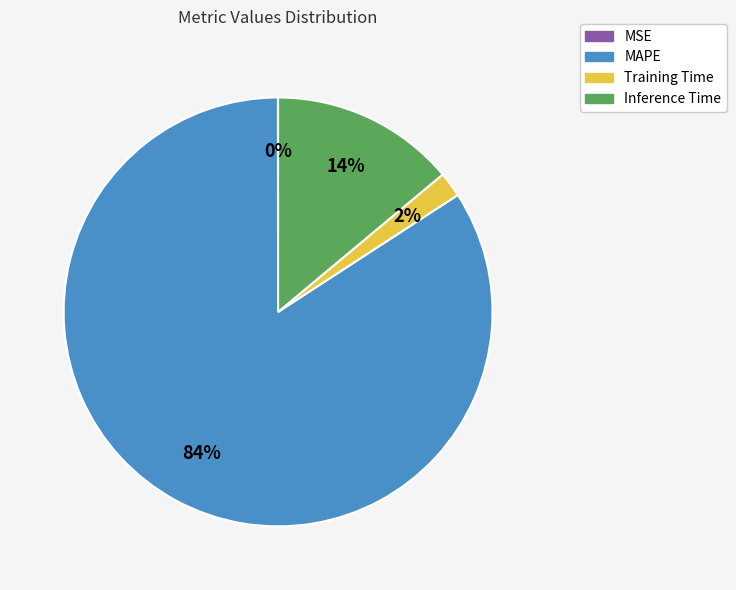

The MAPE slice represents 84% of the pie. True or false?

True